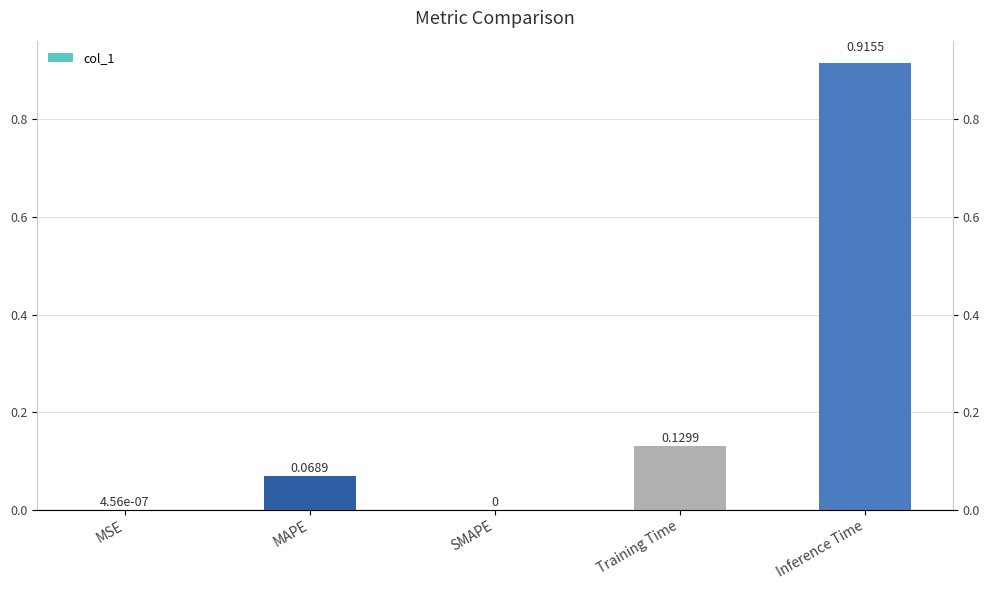

What is the value of the 2nd bar from the left?

0.1